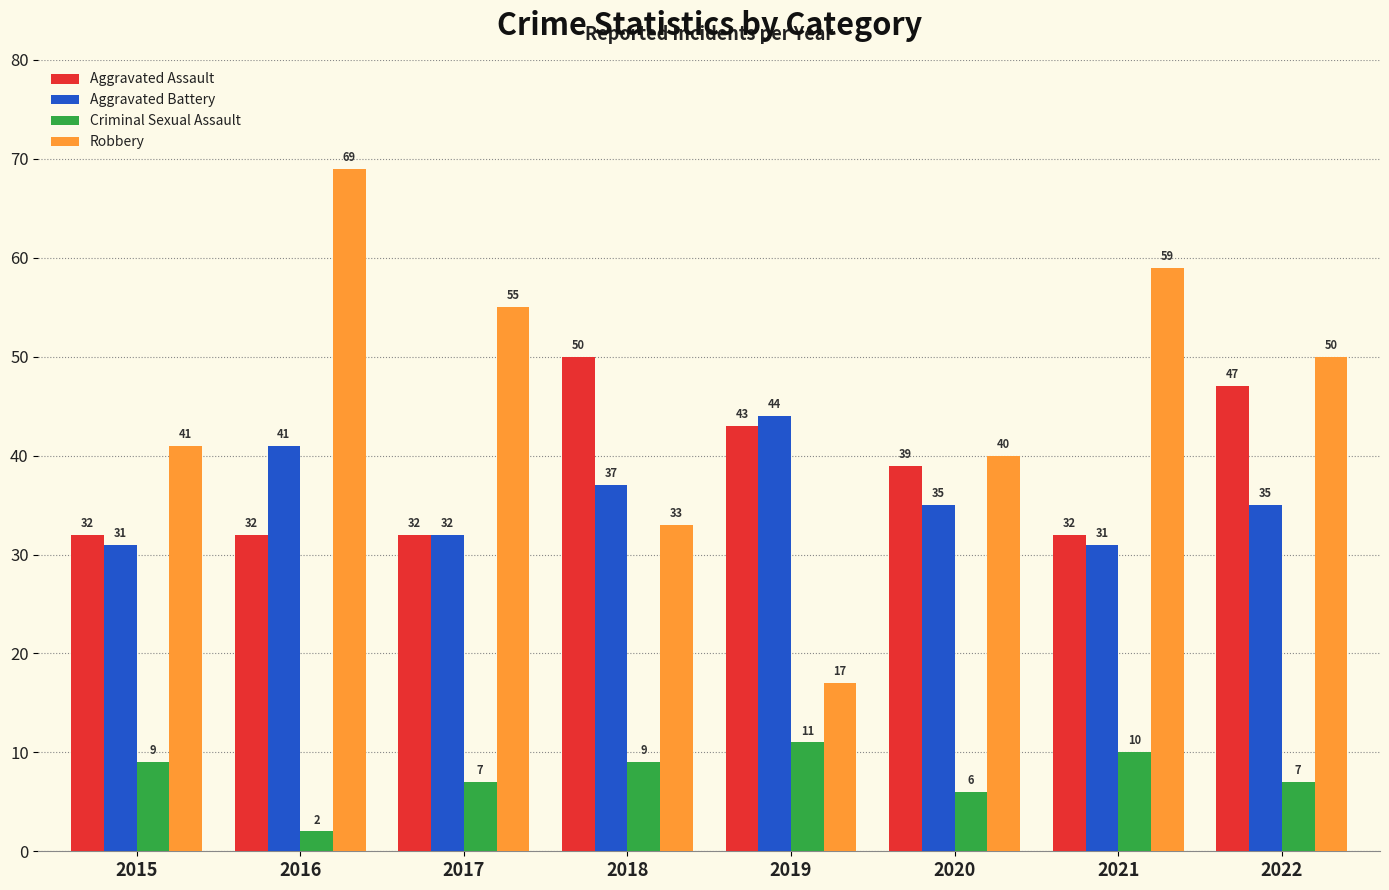

What is the value of the Aggravated Battery bar at the 3rd from the left?

32